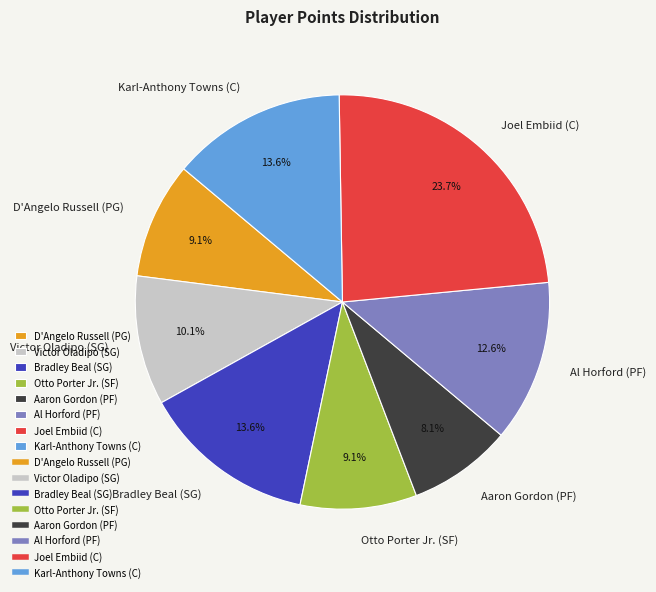

Does Joel Embiid (C) account for over 50% of the chart?

No